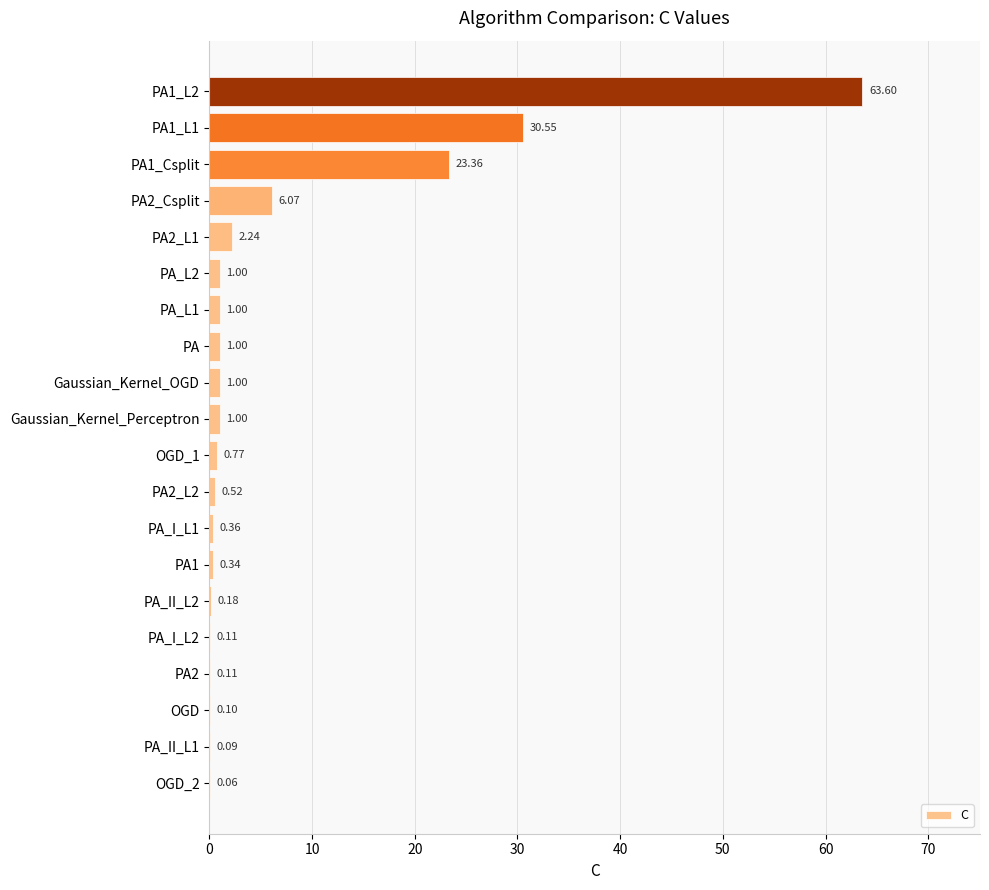

What is the change in value from OGD_2 to PA_II_L2?

+0.1